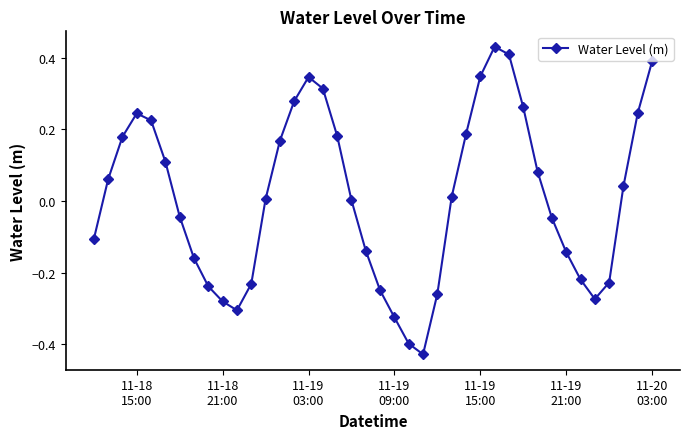

How many points are lower than both their immediate neighbors (excluding endpoints)?

3